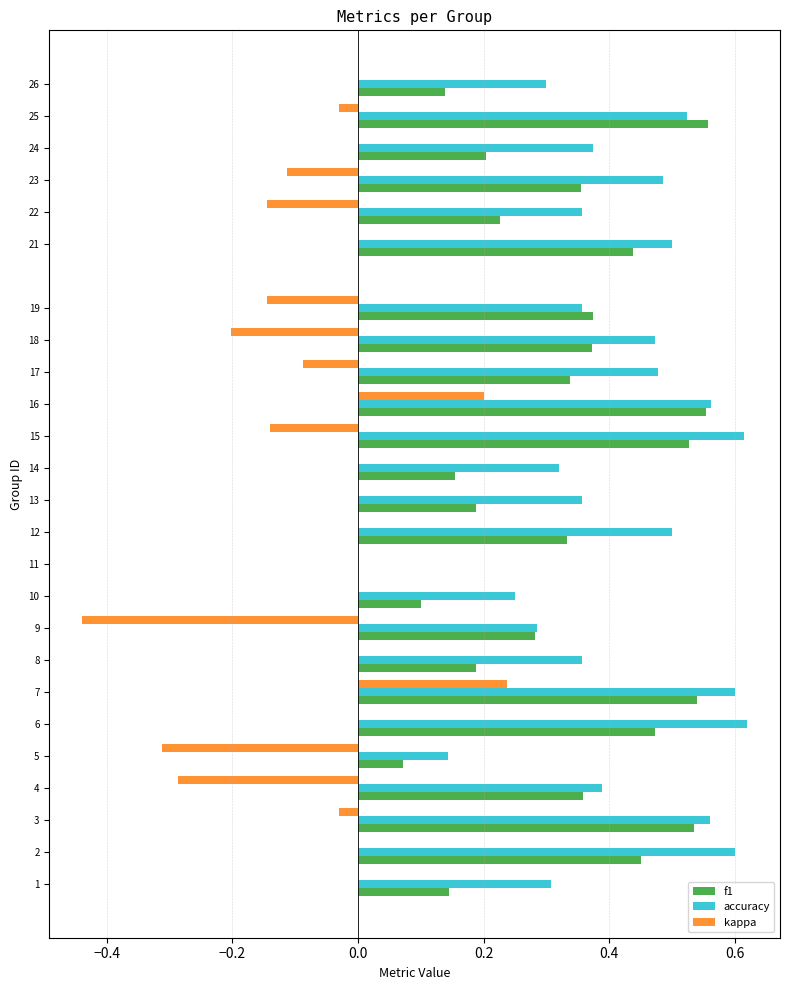

How many series are shown in this chart?

3